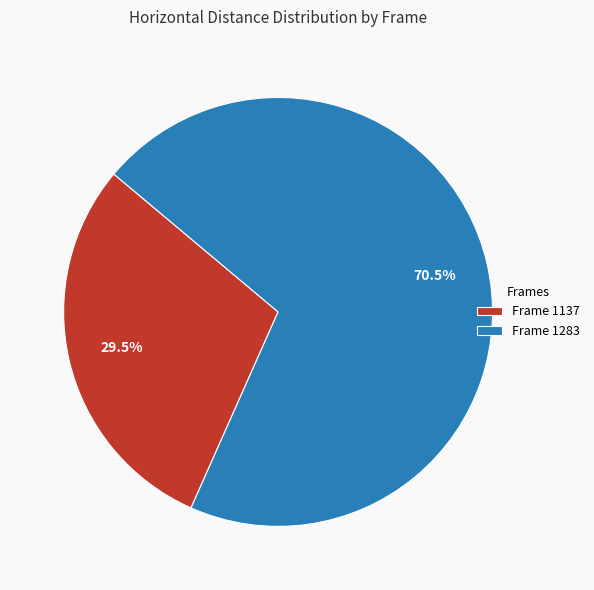

Which category has the smallest portion of the pie?

Frame 1137